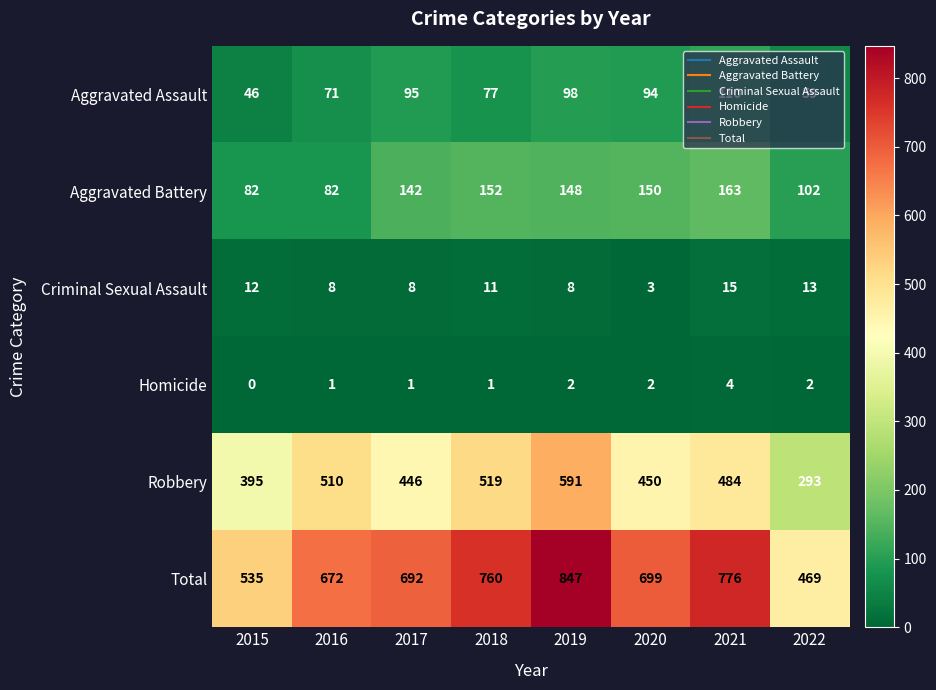

Which series has the largest range (max minus min)?

Total